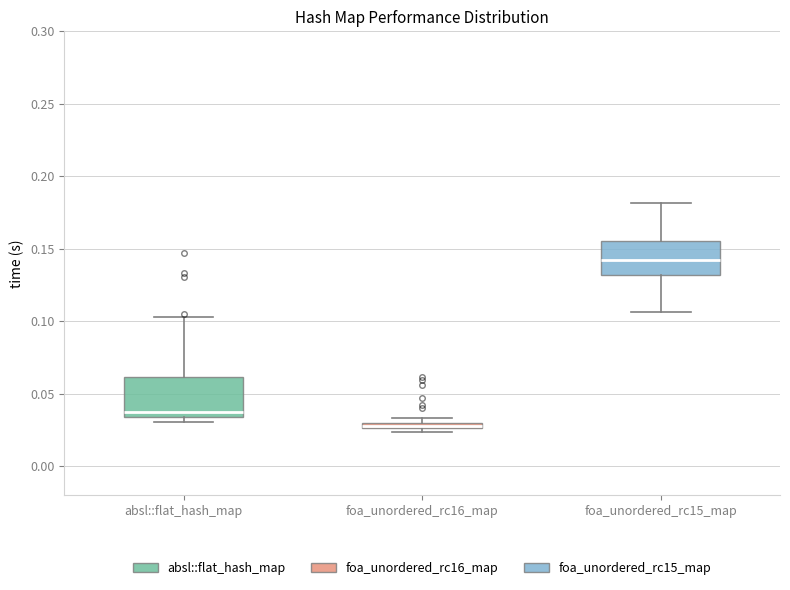

Where is the upper edge of the box for foa_unordered_rc16_map on the y-axis? The values are not printed on the chart, so give them approximately, as read against the axis.

0.030